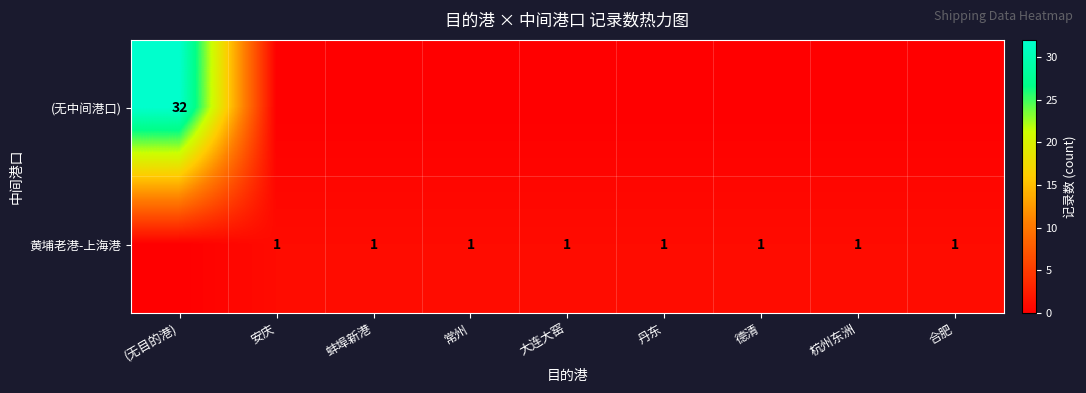

What is the greatest value displayed?

32